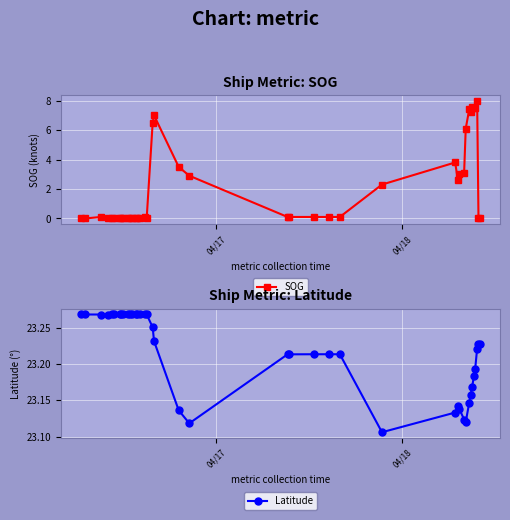

What is the value of the SOG point at the 37th from the left?

7.5